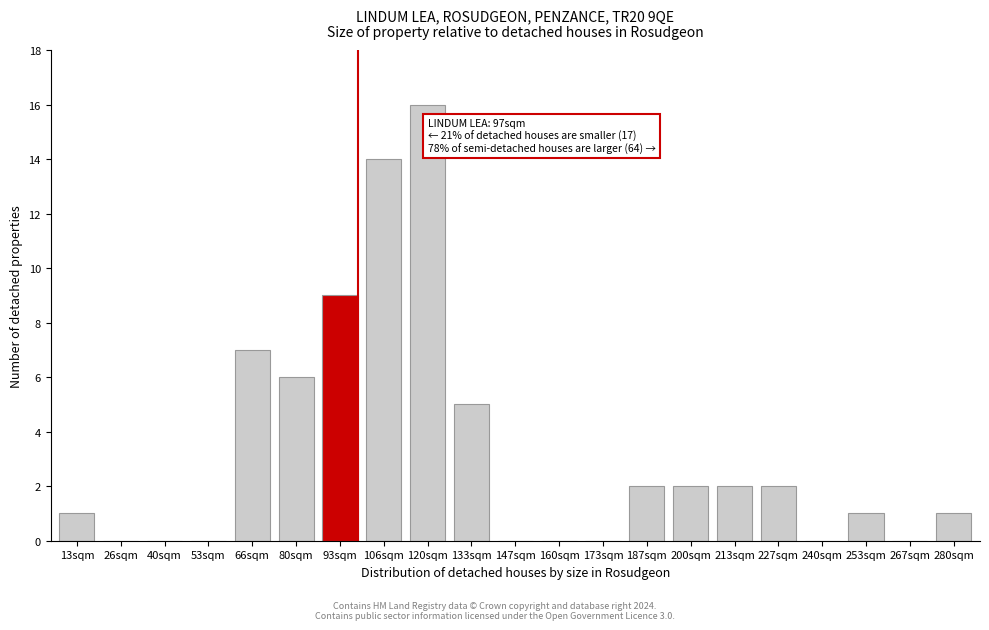

Reading right to left, what are all the values shown in this chart?

280sqm=1	267sqm=0	253sqm=1	240sqm=0	227sqm=2	213sqm=2	200sqm=2	187sqm=2	173sqm=0	160sqm=0	147sqm=0	133sqm=5	120sqm=16	106sqm=14	93sqm=9	80sqm=6	66sqm=7	53sqm=0	40sqm=0	26sqm=0	13sqm=1